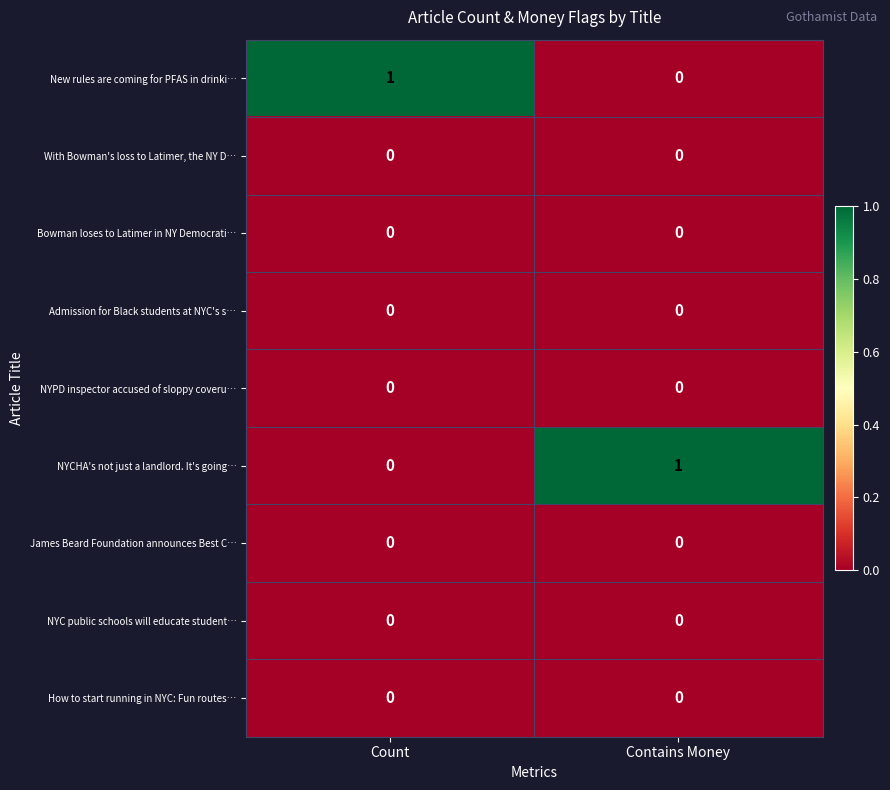

What is the total value across all series at Count?

1